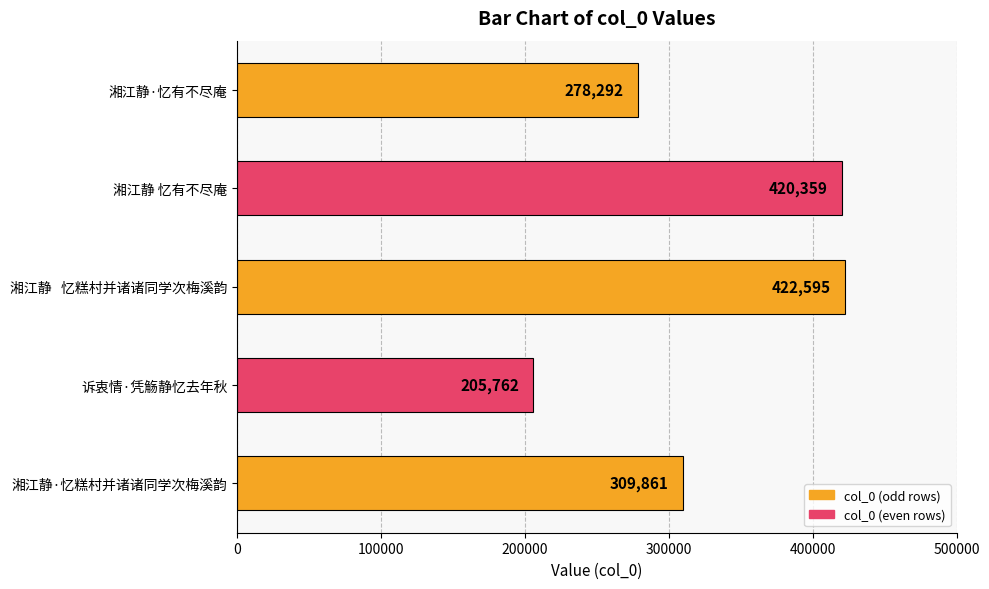

Reading top to bottom, extract all data points from this chart.

278292	420359	422595	205762	309861